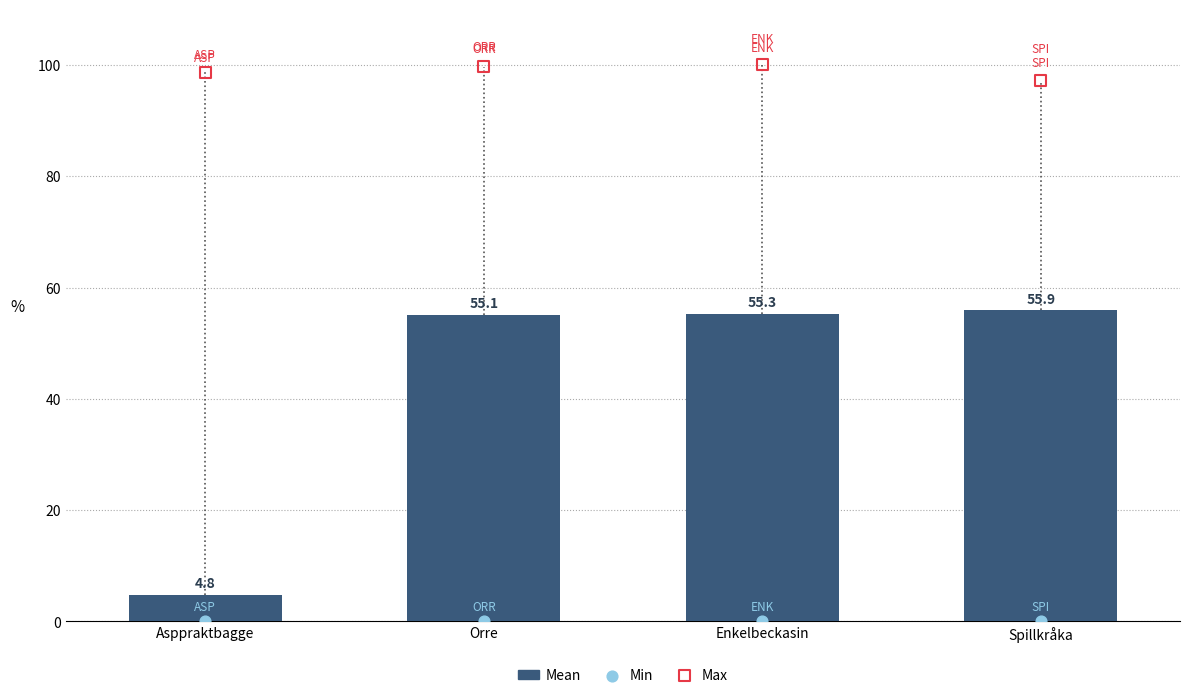

At which category is the sum across all series the highest?

Enkelbeckasin